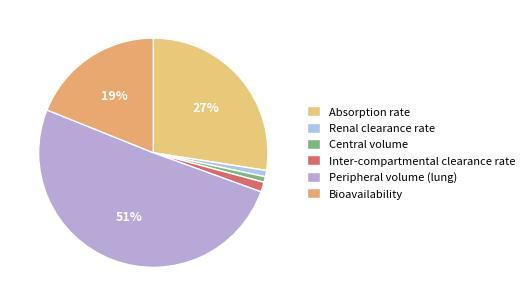

Is it true that Central volume is 1% of the pie?

True